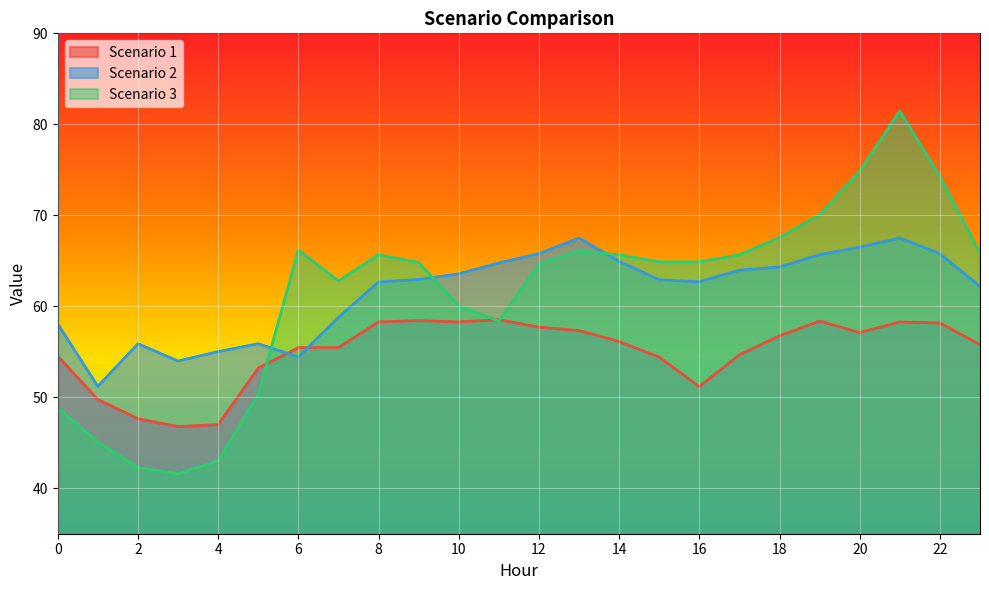

At which category is the sum across all series the highest?

21